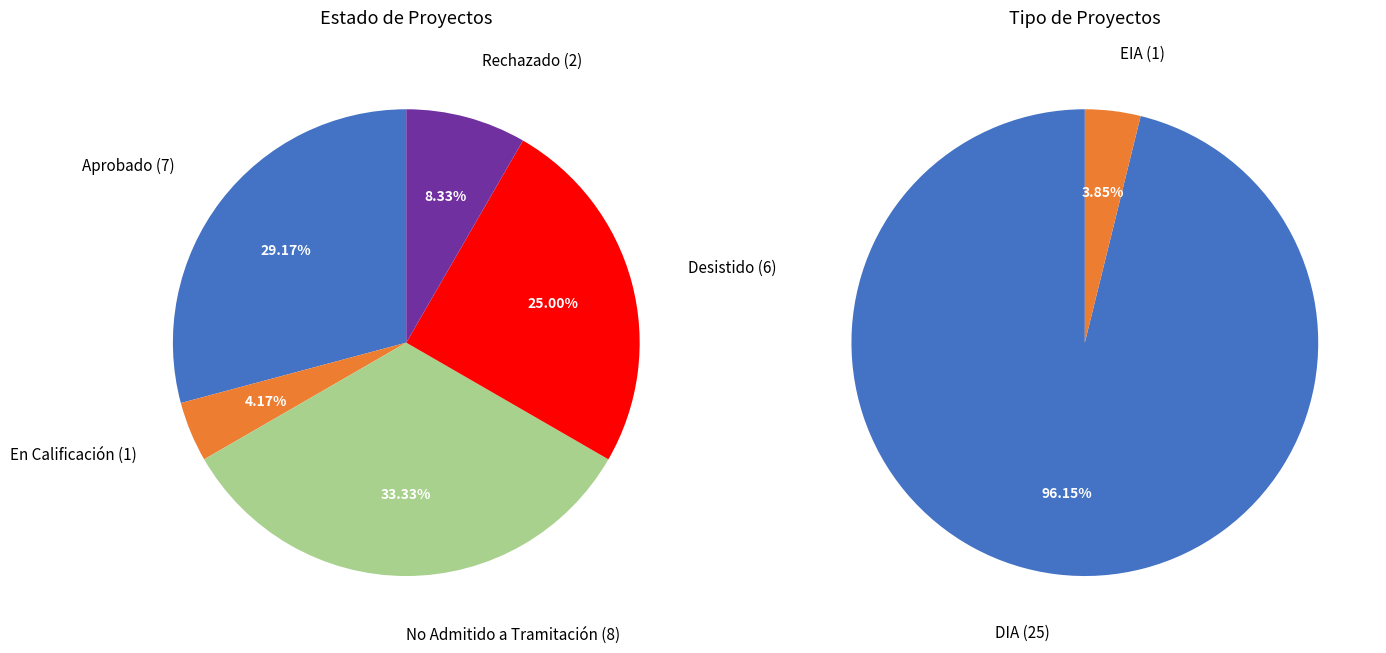

What percentage is NOT represented by Desistido_EIA?

96.0%